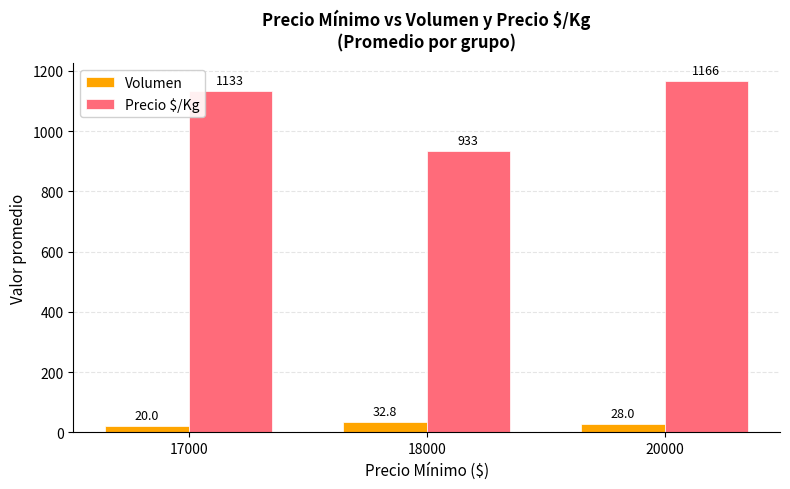

Which category has the lowest value in the Precio $/Kg series?

18000